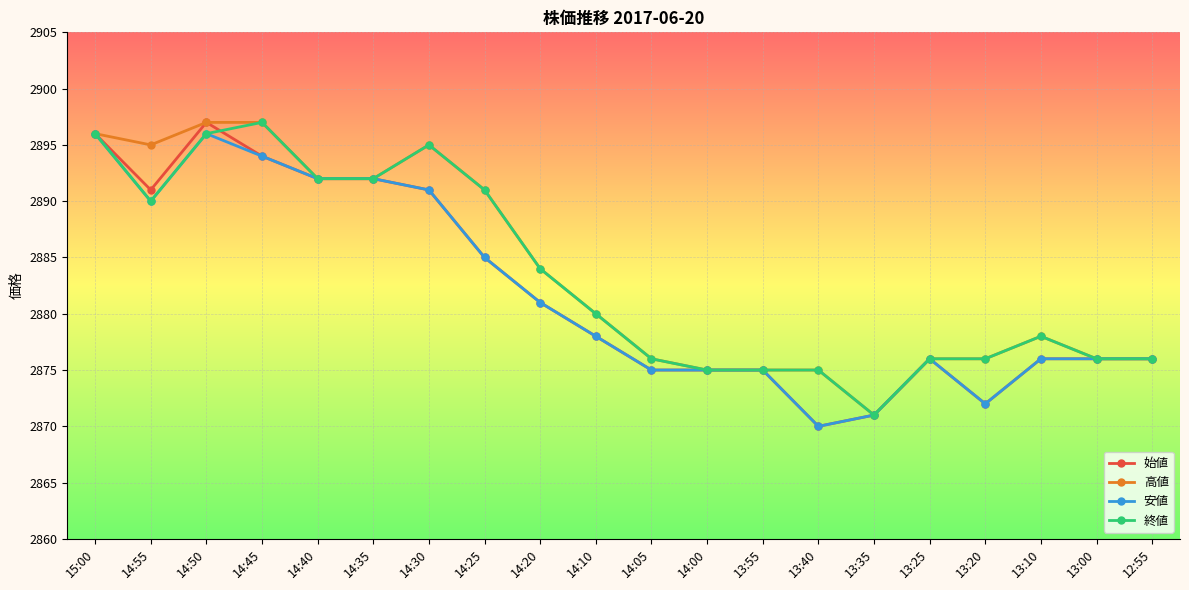

What position from the left is 15:00?

1